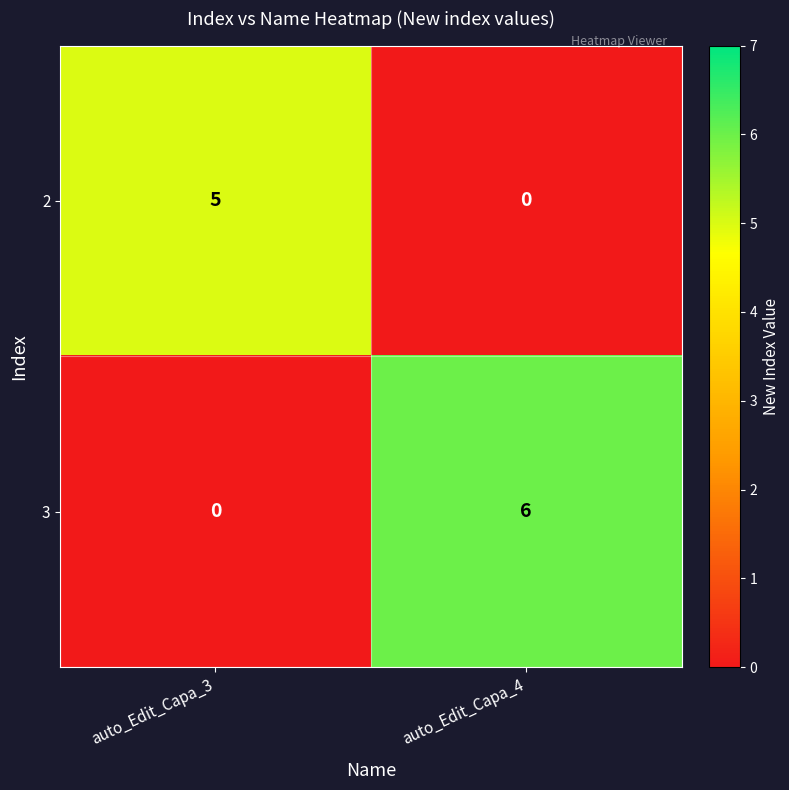

Rank the series at auto_Edit_Capa_4 from lowest to highest value.

2, 3